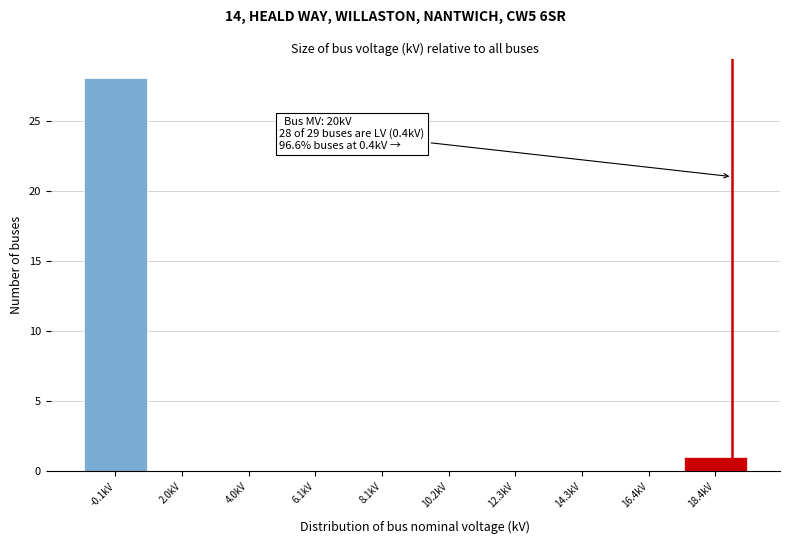

Reading right to left, extract all data points from this chart.

18.4kV=1	16.4kV=0	14.3kV=0	12.3kV=0	10.2kV=0	8.1kV=0	6.1kV=0	4.0kV=0	2.0kV=0	-0.1kV=28